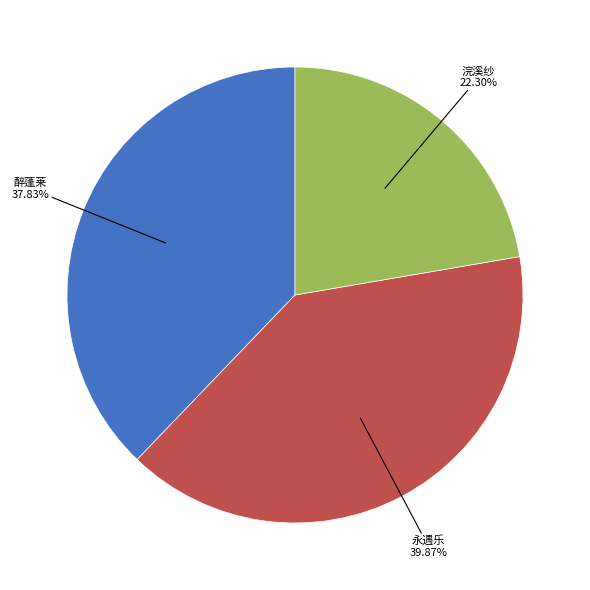

Does any single category account for the majority?

No